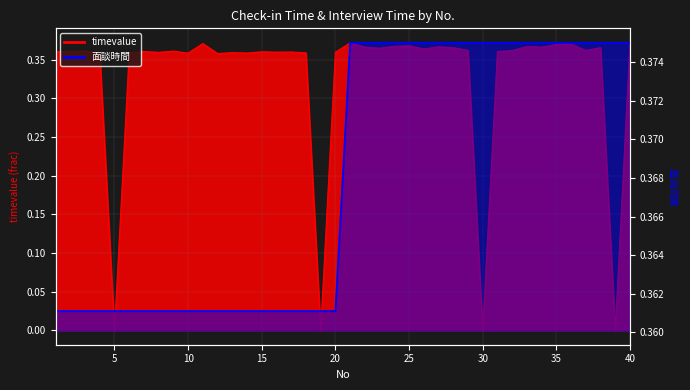

What value does the timevalue series have at 28?

0.4